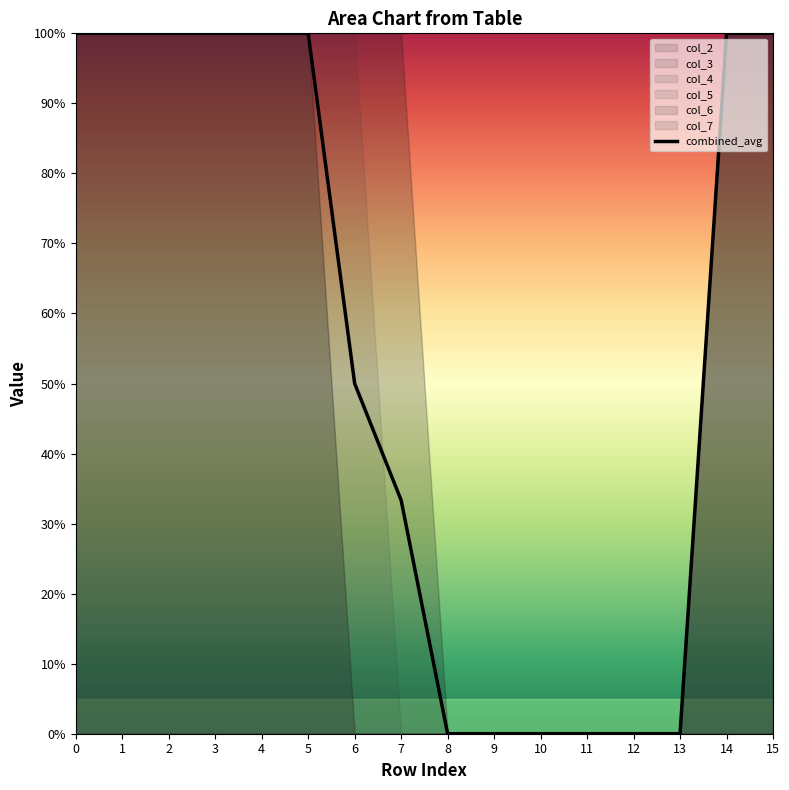

List the labels in order of value, smallest first.

8, 9, 10, 11, 12, 13, 7, 6, 0, 1, 2, 3, 4, 5, 14, 15